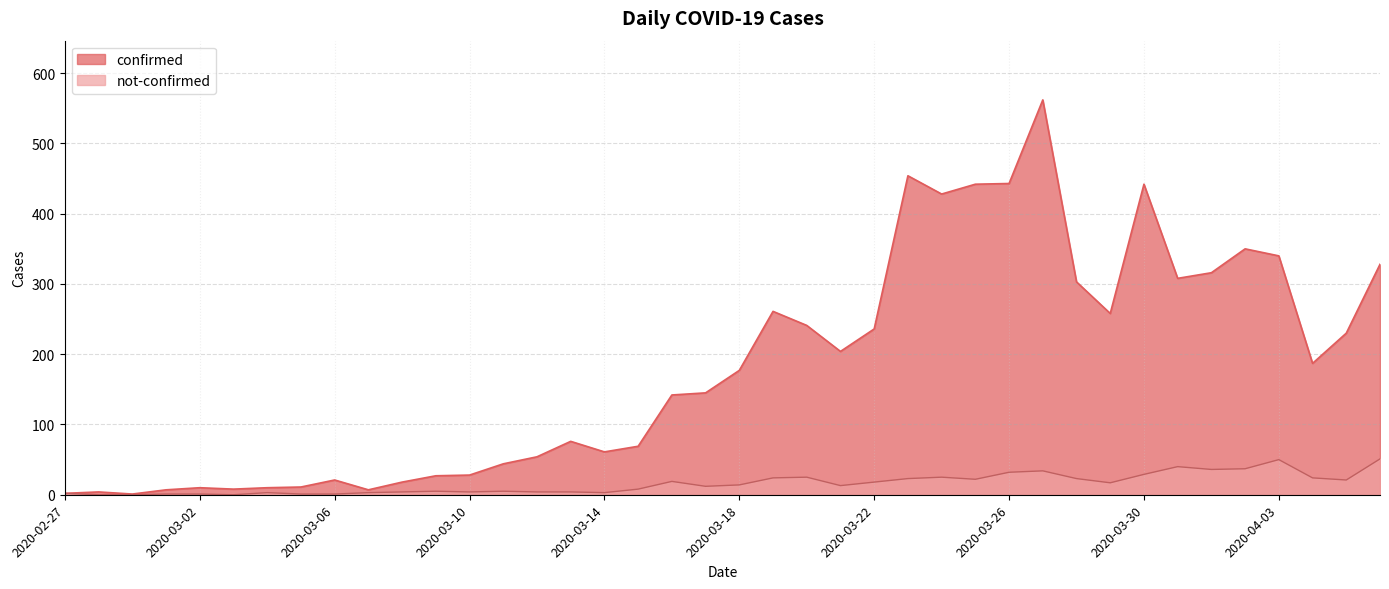

Does the chart display data point markers on the line(s)?

No